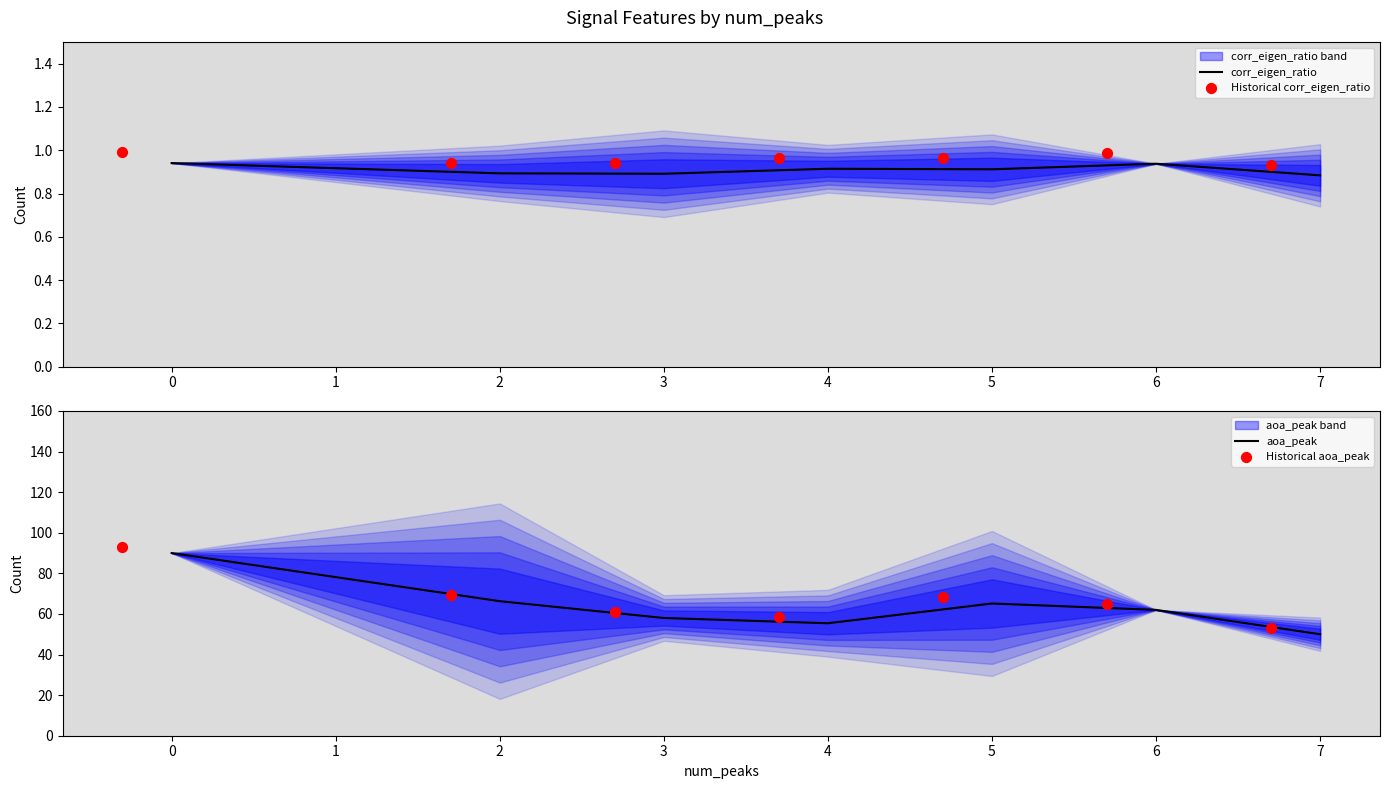

The value of corr_eigen_ratio at 5 is 1.2. True or false?

False